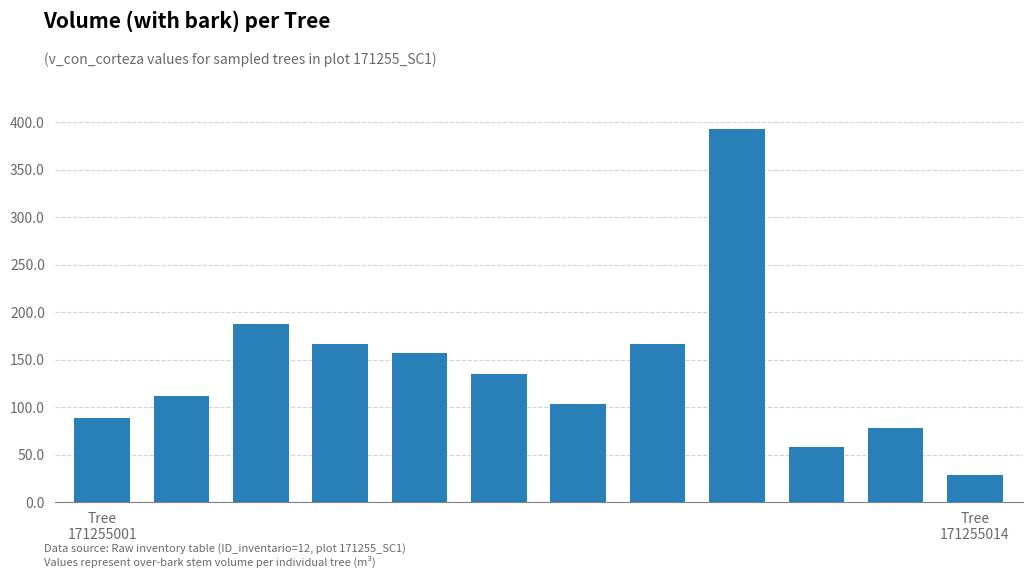

What is the greatest value displayed?

393.6